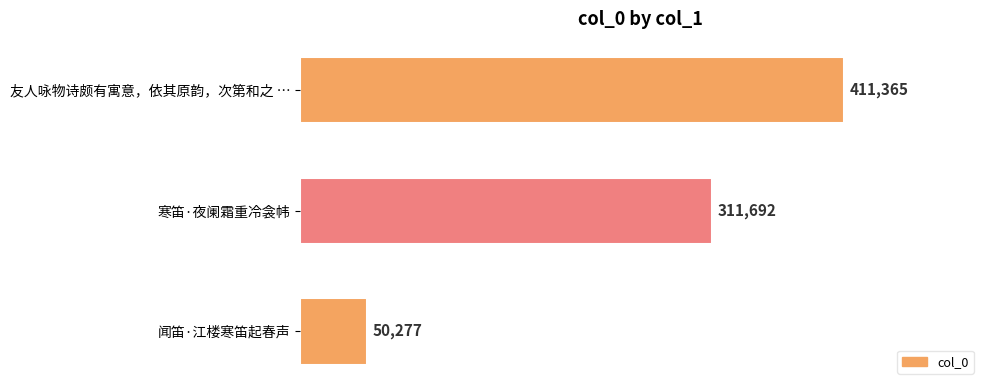

Are the bars horizontal?

Yes